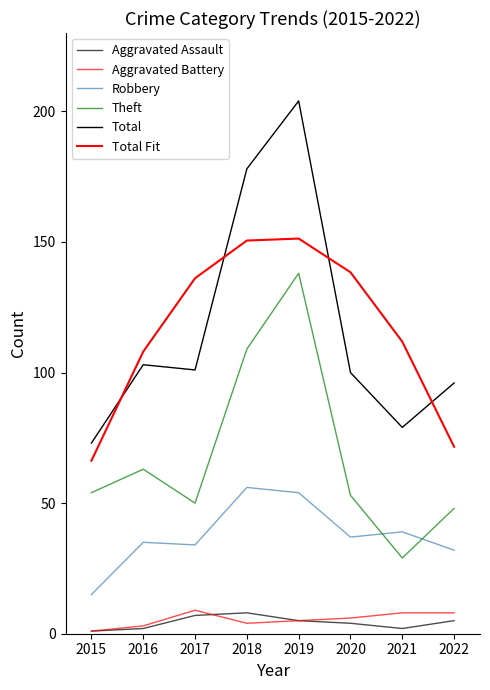

Is this an area chart (filled region under the line)?

No